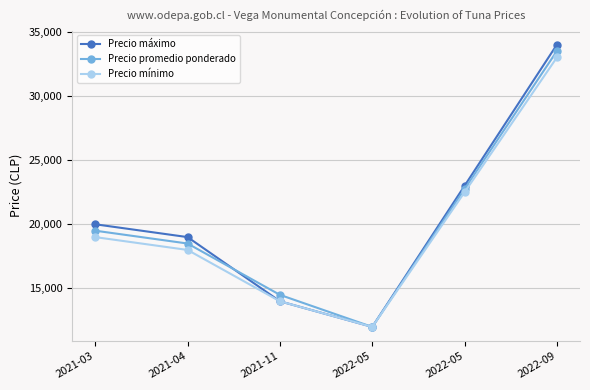

How many lines are shown in the chart?

3